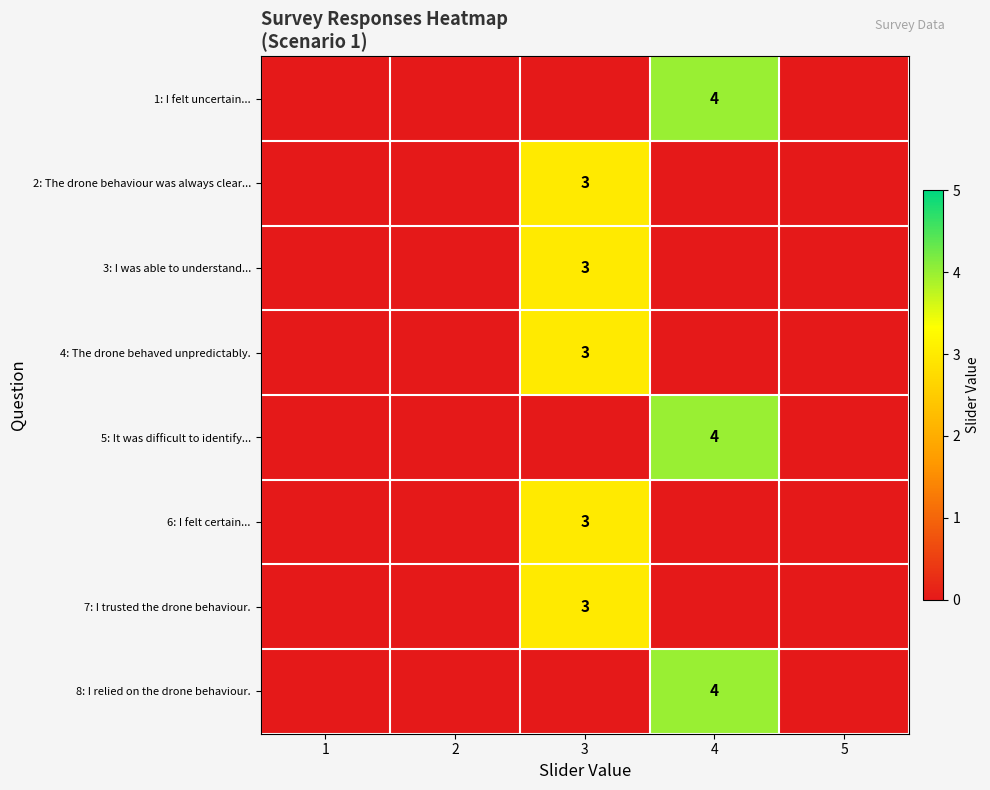

Which category has the highest value in the 3: I was able to understand... series?

3